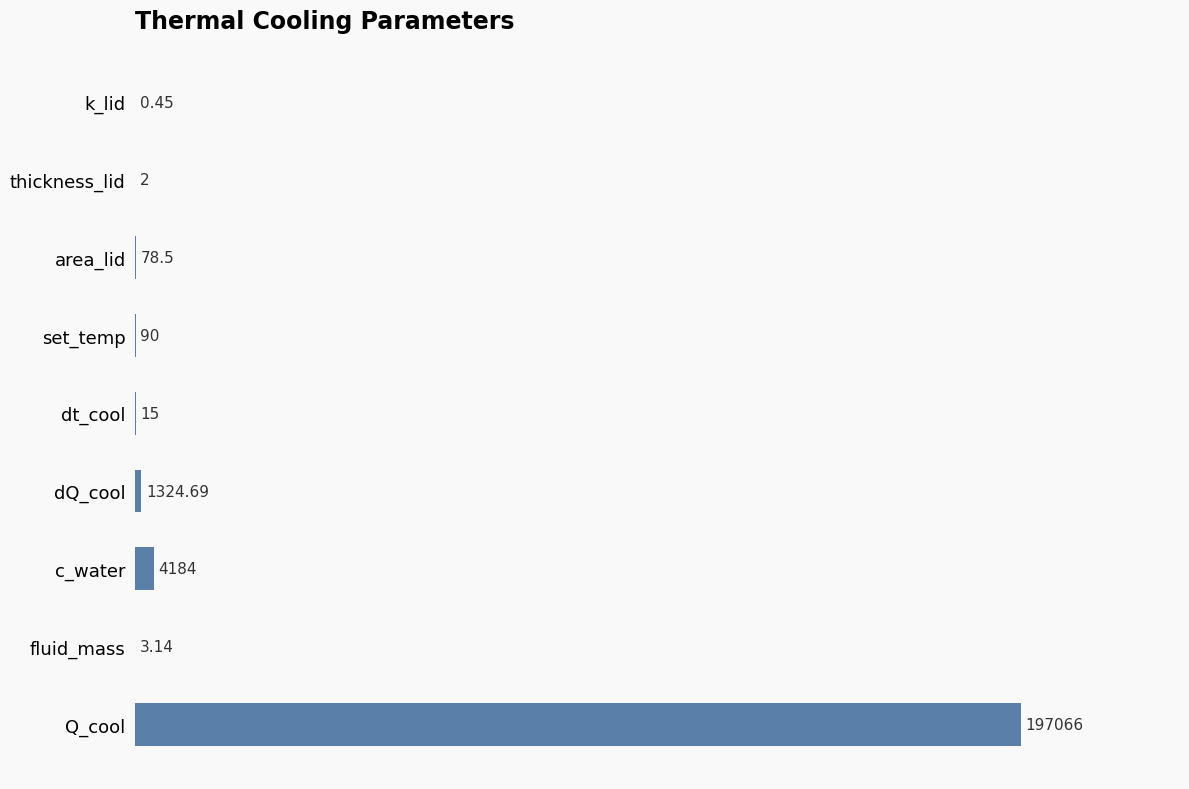

Which has a higher value, c_water or set_temp?

c_water